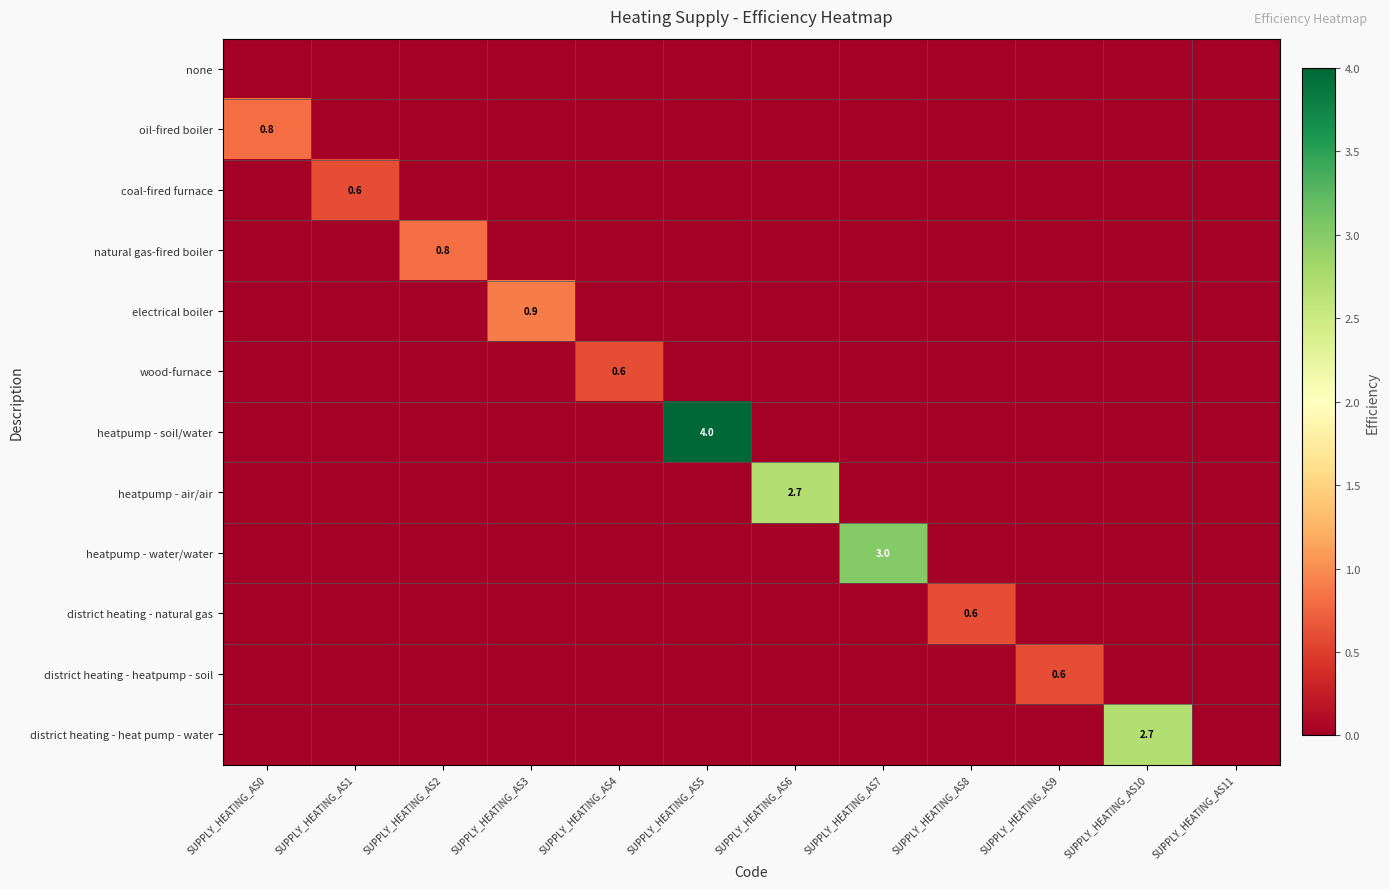

At how many categories does at least one series exceed 1?

4